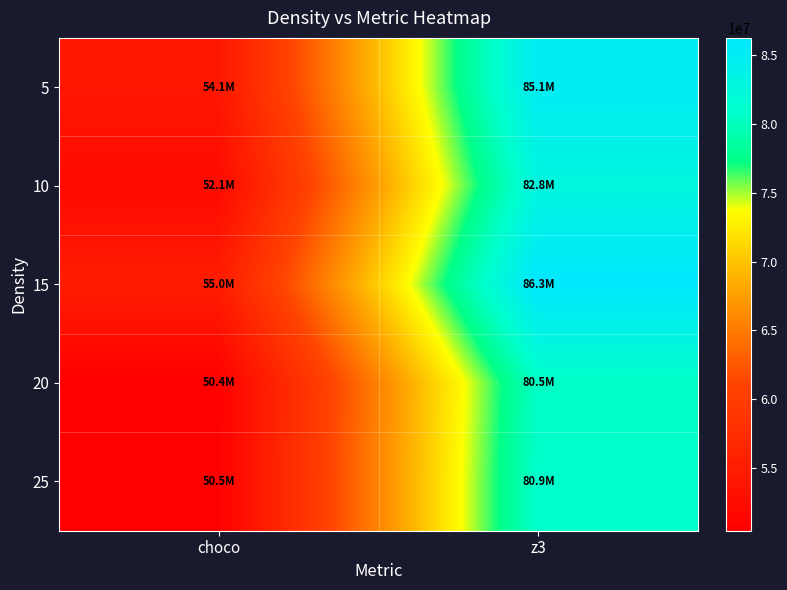

List the series in order of their peak value, lowest first.

20, 25, 10, 5, 15